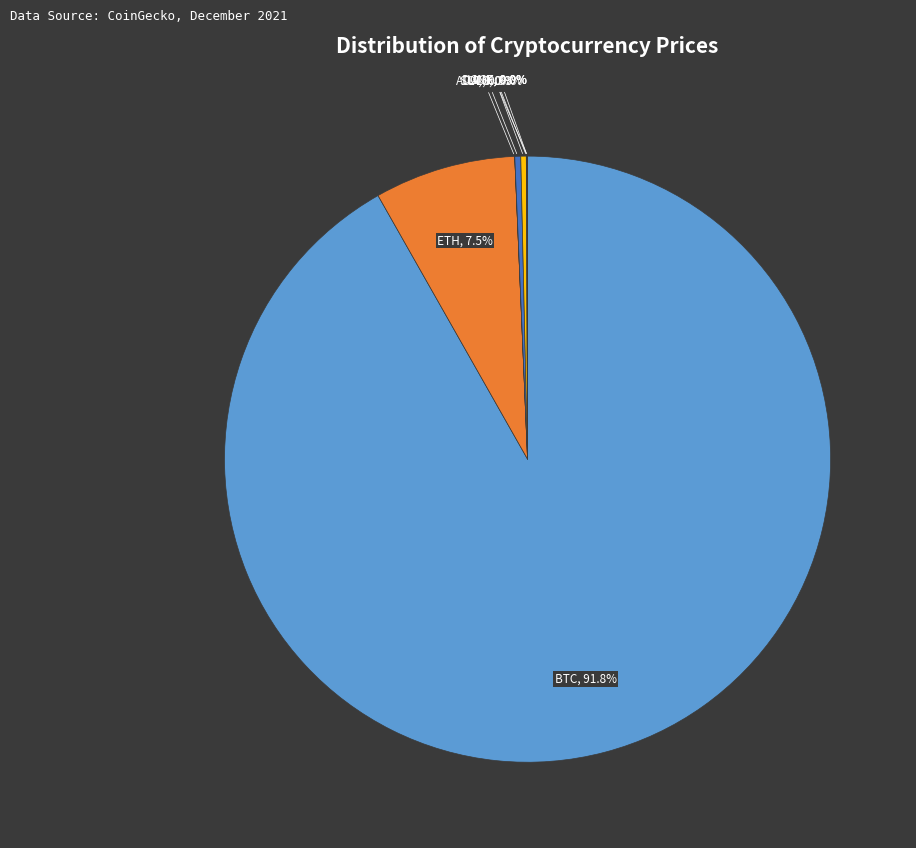

True or false: SOL accounts for 11% of the total.

False